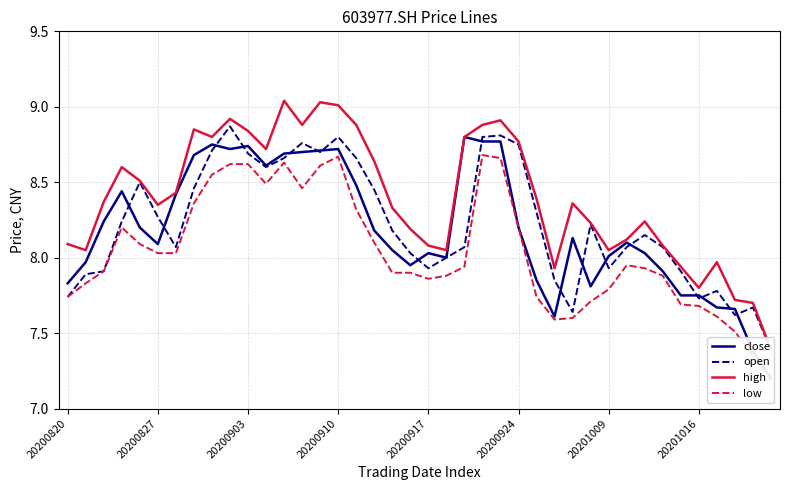

What is the highest value of the open series?

8.9